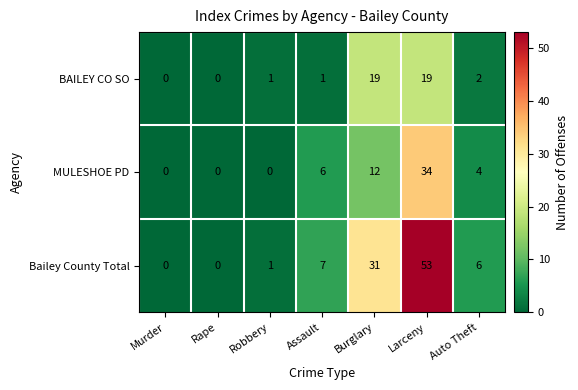

Which series changed the most between Rape and Auto Theft?

Bailey County Total